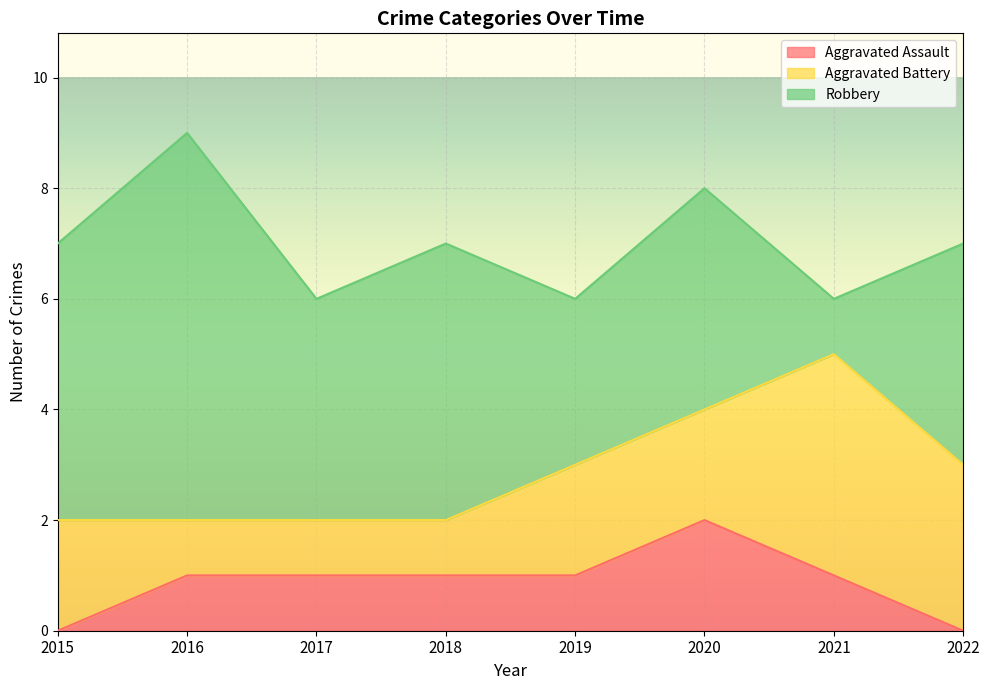

At 2017, list the series in order from smallest to largest.

Aggravated Assault, Aggravated Battery, Robbery